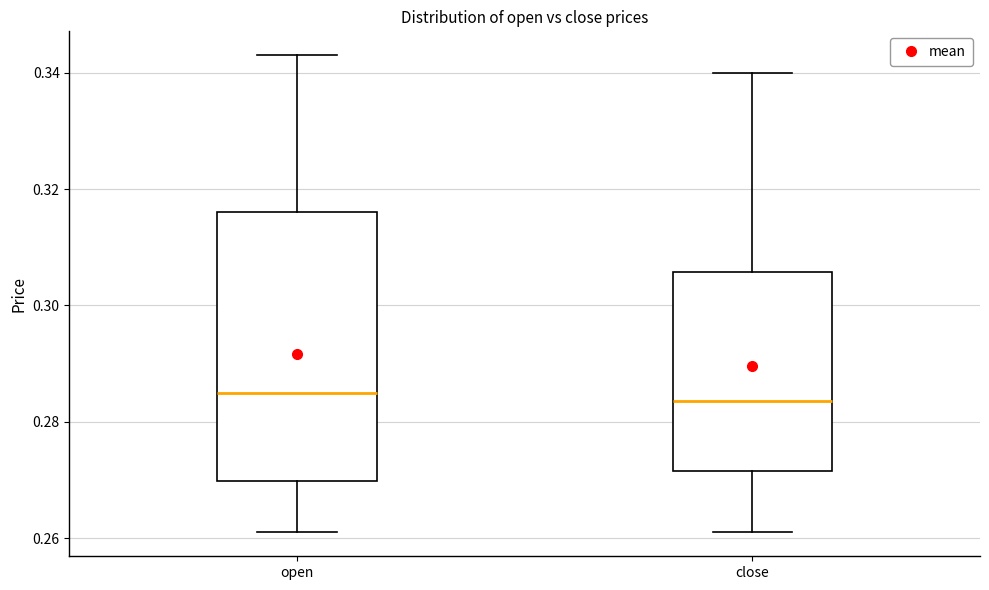

Reading left to right, read every box against the y-axis: the position of its median line, the range the box covers, and the ends of its whiskers. The values are not printed on the chart, so give them approximately, as read against the axis.

open: median 0.286, box 0.270 to 0.316, whiskers 0.262 to 0.344
close: median 0.284, box 0.272 to 0.306, whiskers 0.262 to 0.340